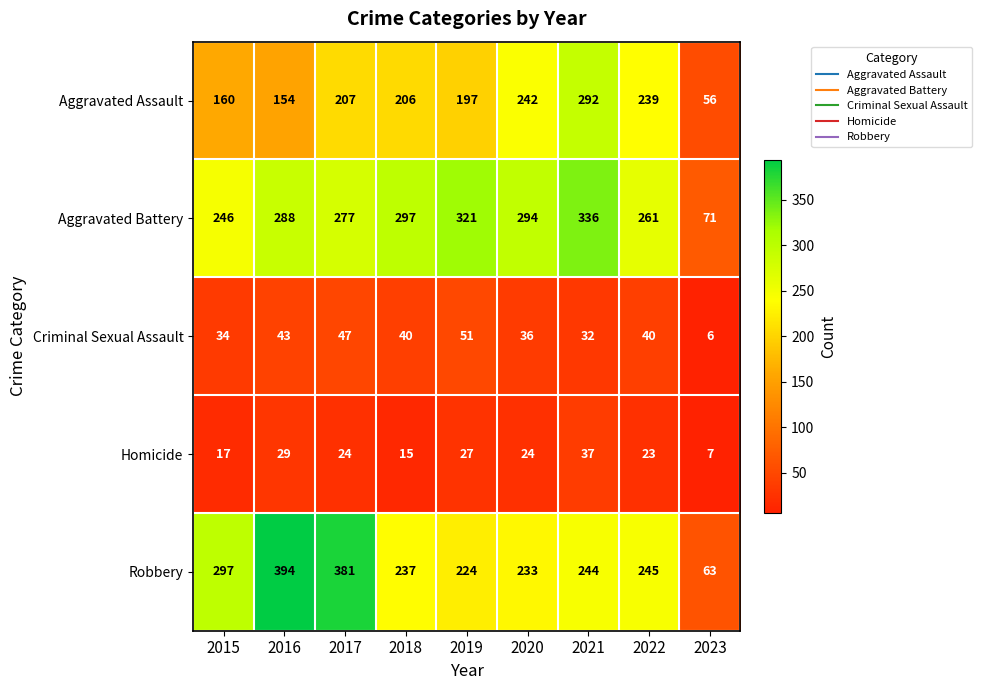

Which series has the largest total across all categories?

Aggravated Battery